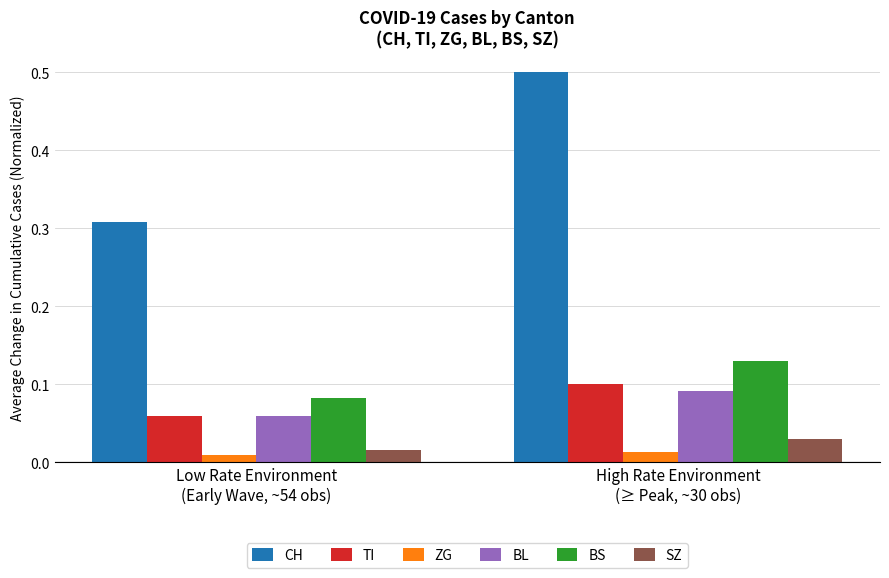

What value does the CH series have at High Rate Environment
(≥ Peak, ~30 obs)?

0.5